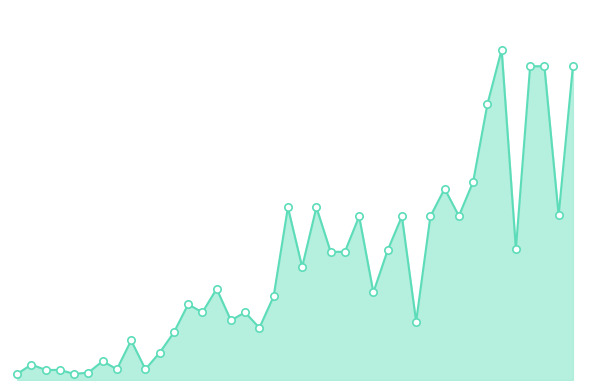

Is this an area chart (filled region under the line)?

Yes